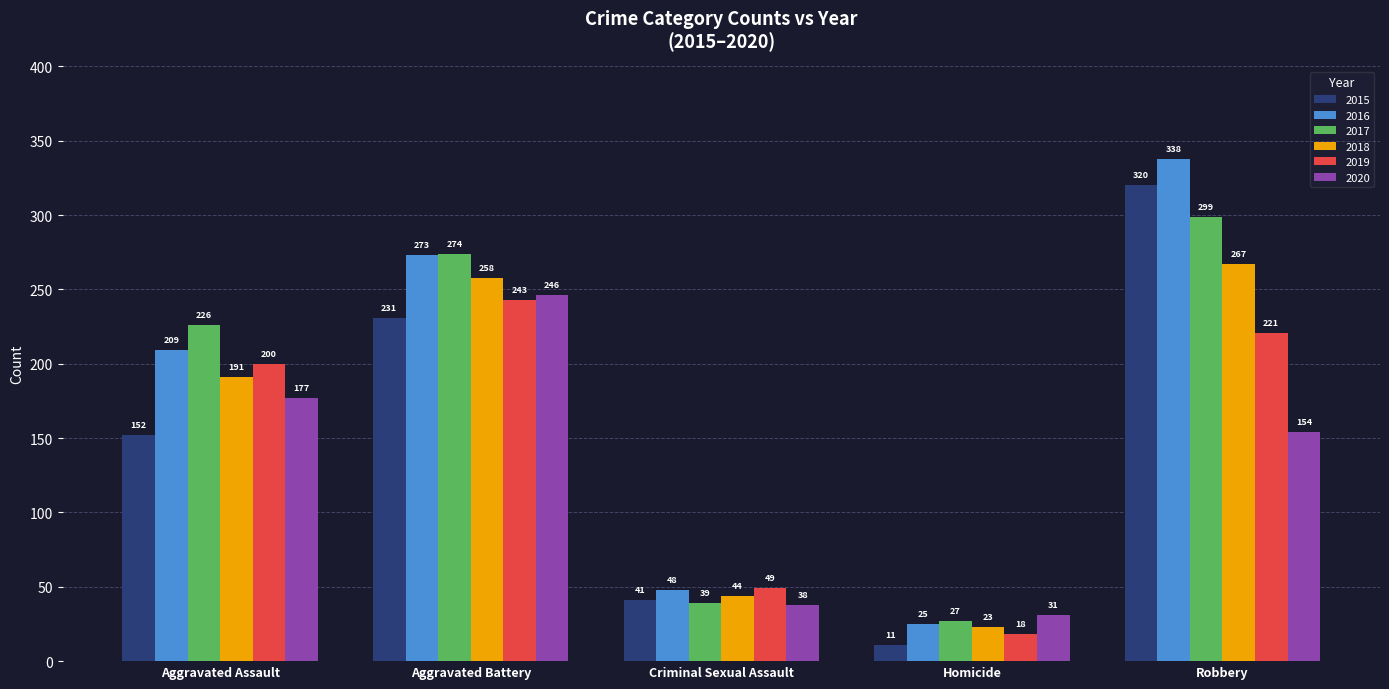

The 2016 series shows 78 at Robbery. True or false?

False